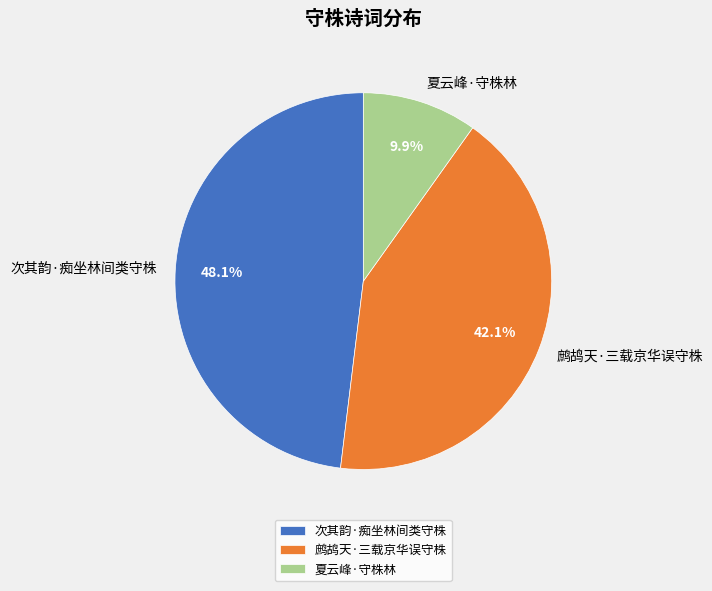

Is it true that 次其韵·痴坐林间类守株 is 43% of the pie?

False